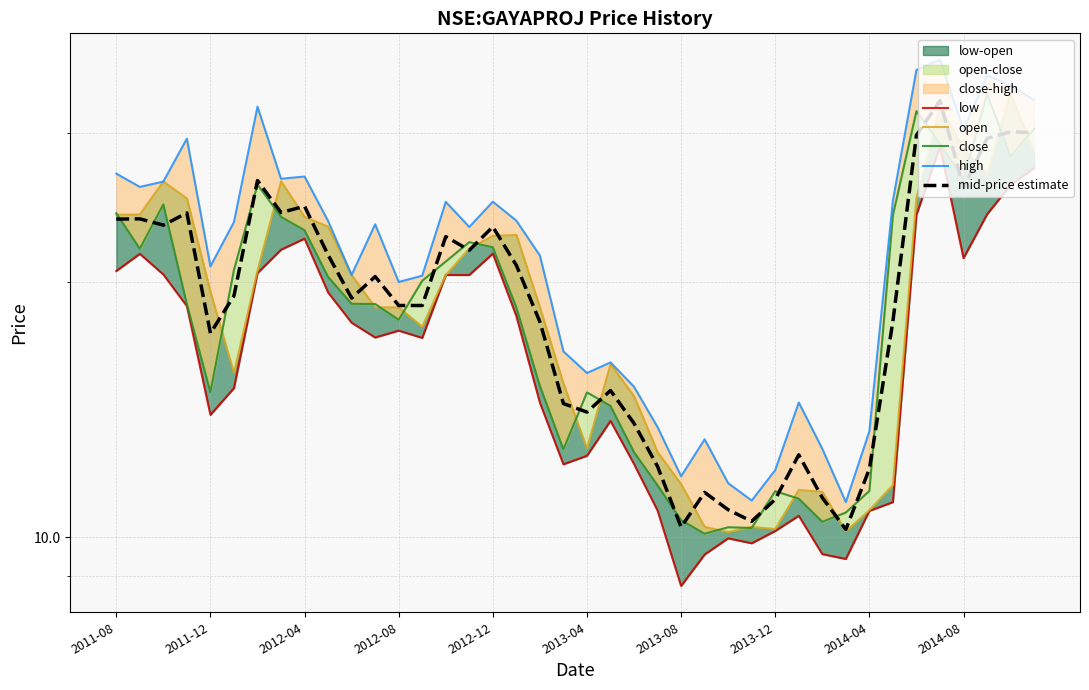

Where is mid-price estimate nearest to the value 21?

17